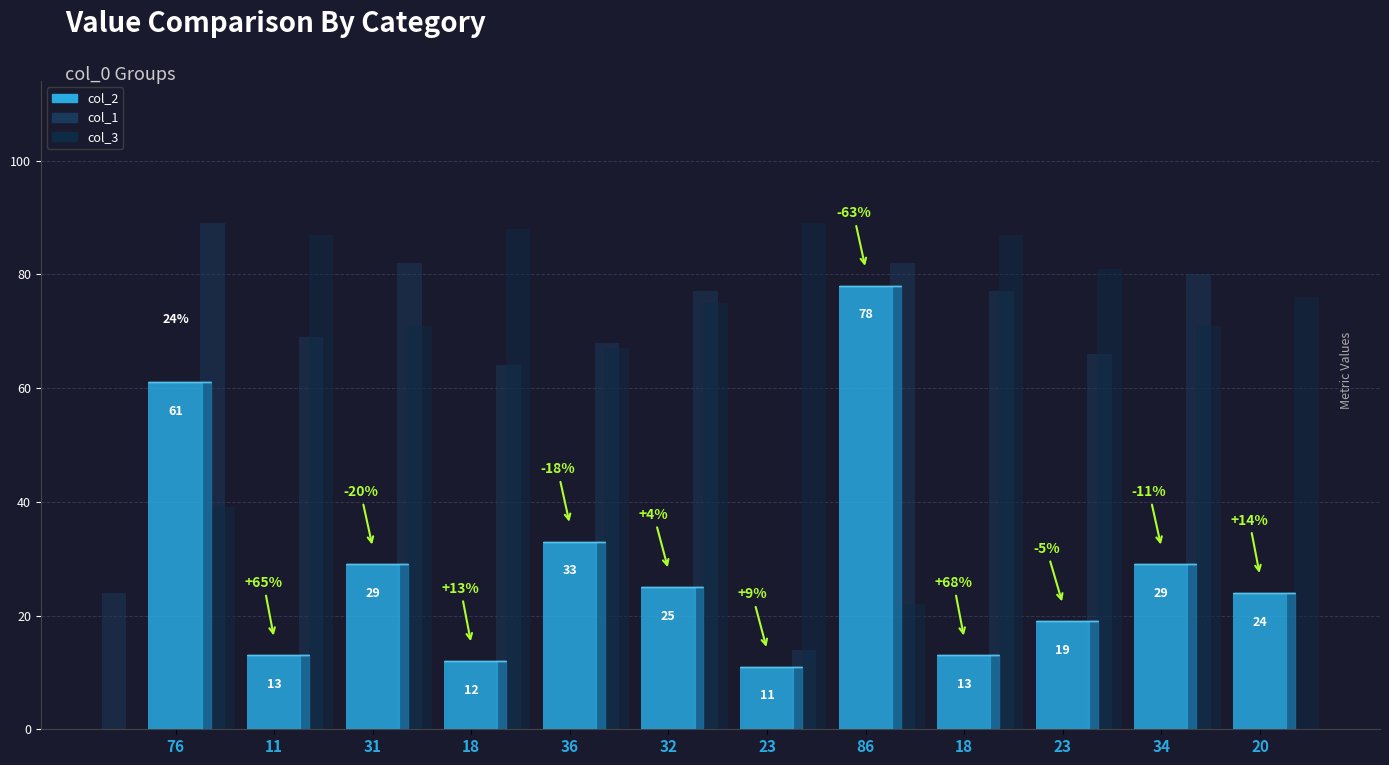

Between 76 and 86, which series saw the biggest shift?

col_3